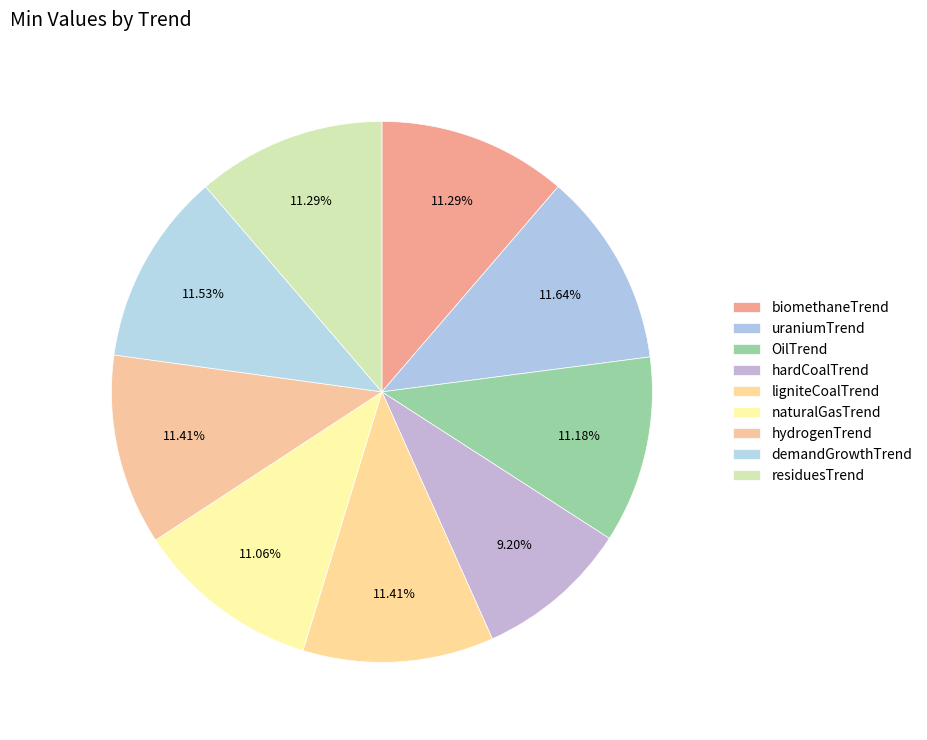

To the nearest percent, what percentage of the pie is hydrogenTrend?

11%